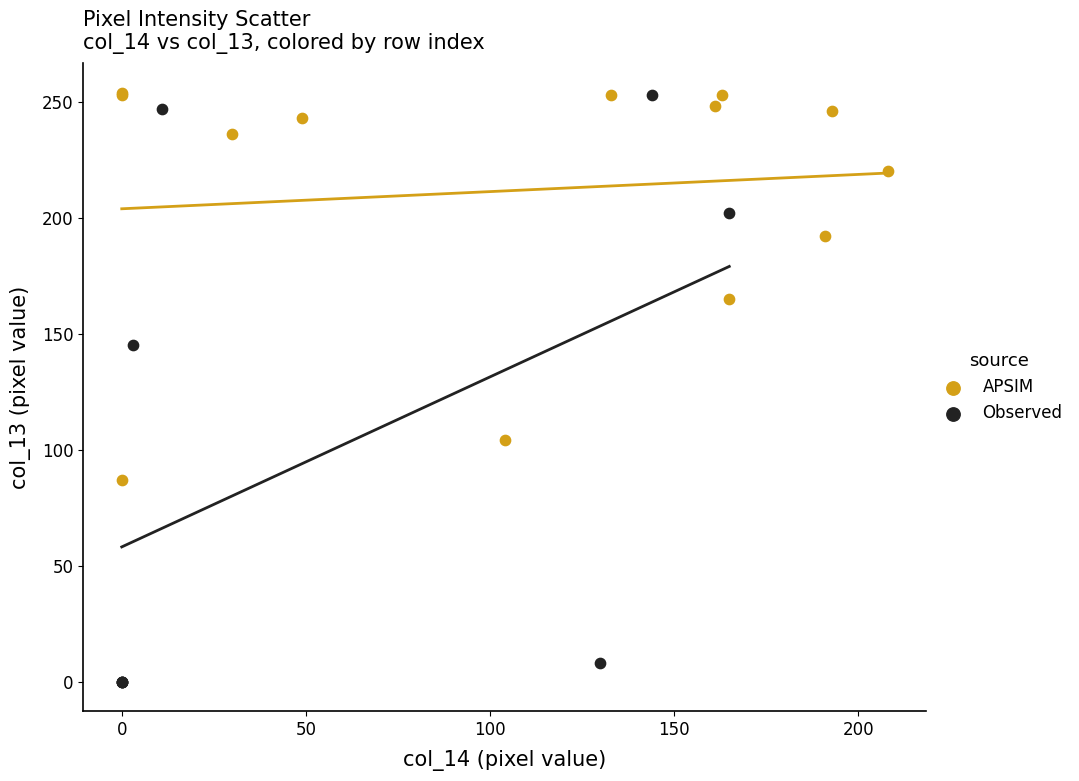

Which series contains the lowest Y value?

Observed